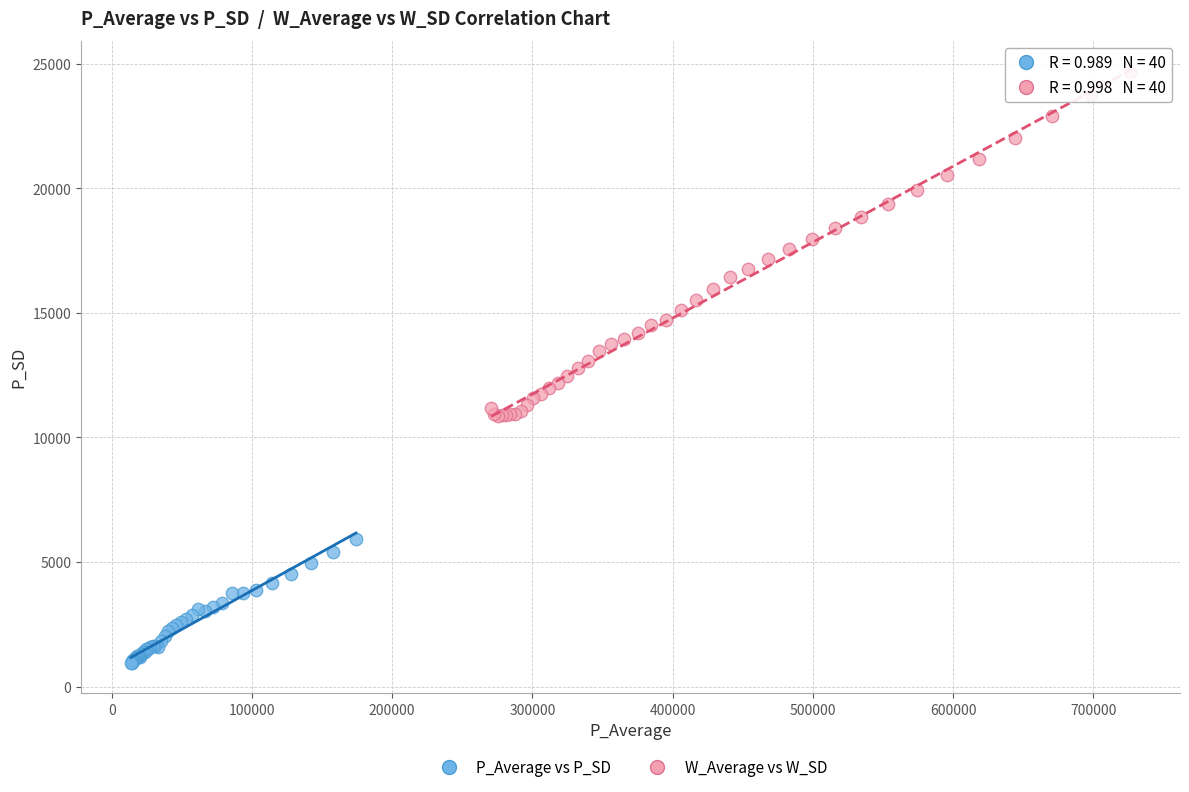

What are all the series names shown in the legend?

P_Average vs P_SD, W_Average vs W_SD